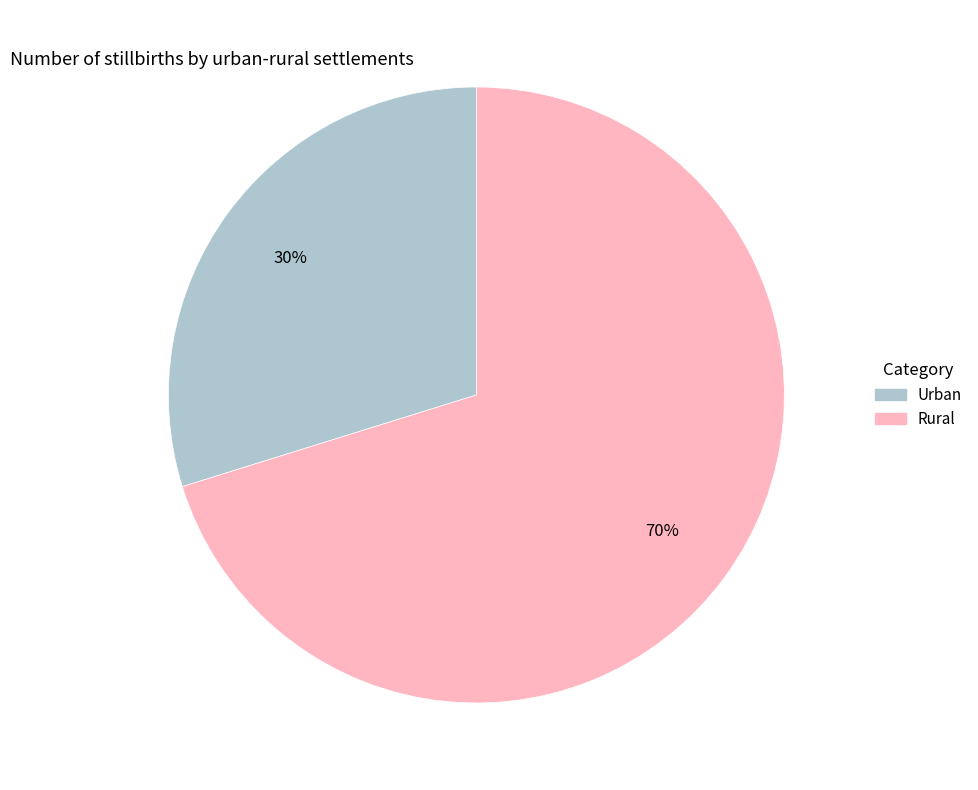

Is there a majority slice in this chart?

Yes